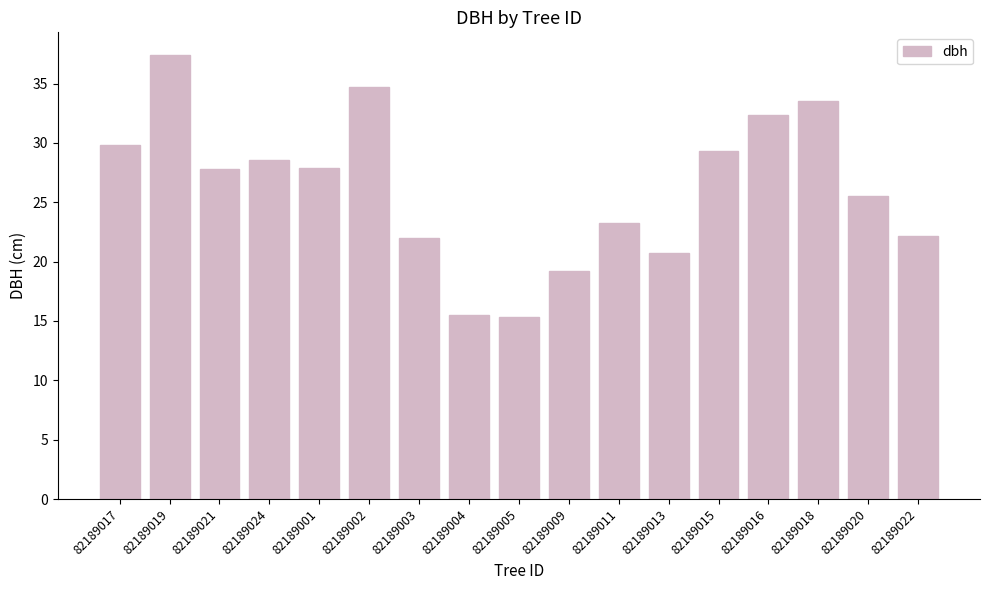

How many series are shown in this chart?

1